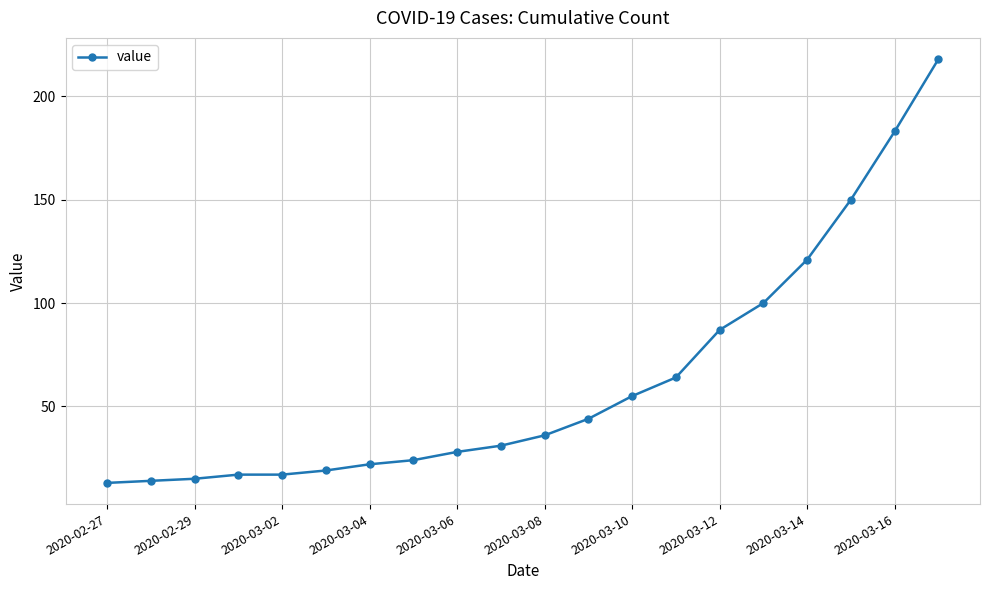

Reading right to left, what are all the values shown in this chart?

218	183	150	121	100	87	64	55	44	36	31	28	24	22	19	17	17	15	14	13